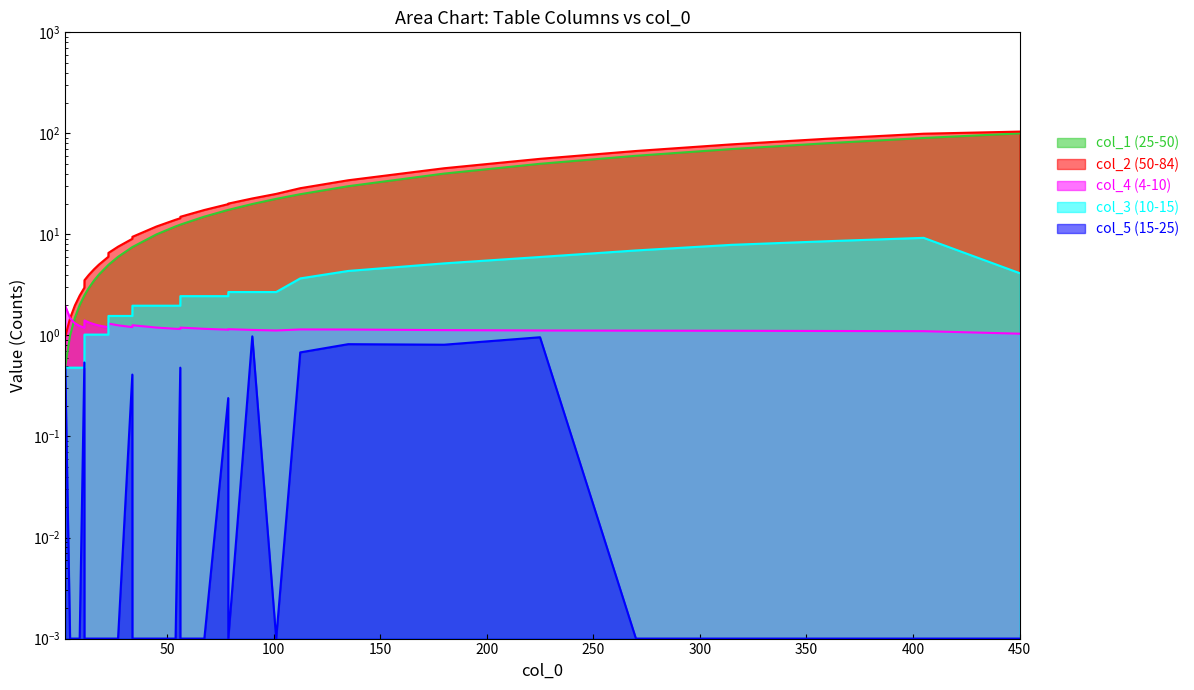

Is the value of col_5 at 30 greater than the value of col_4 at 400?

No